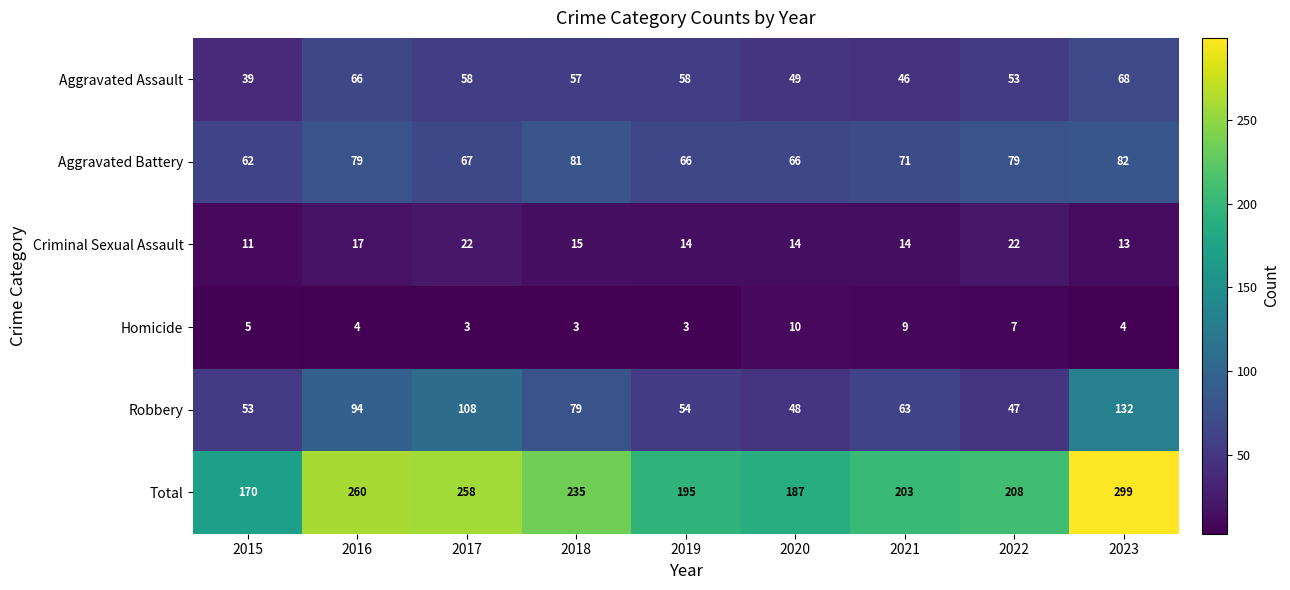

List the series in order of their peak value, lowest first.

Homicide, Criminal Sexual Assault, Aggravated Assault, Aggravated Battery, Robbery, Total